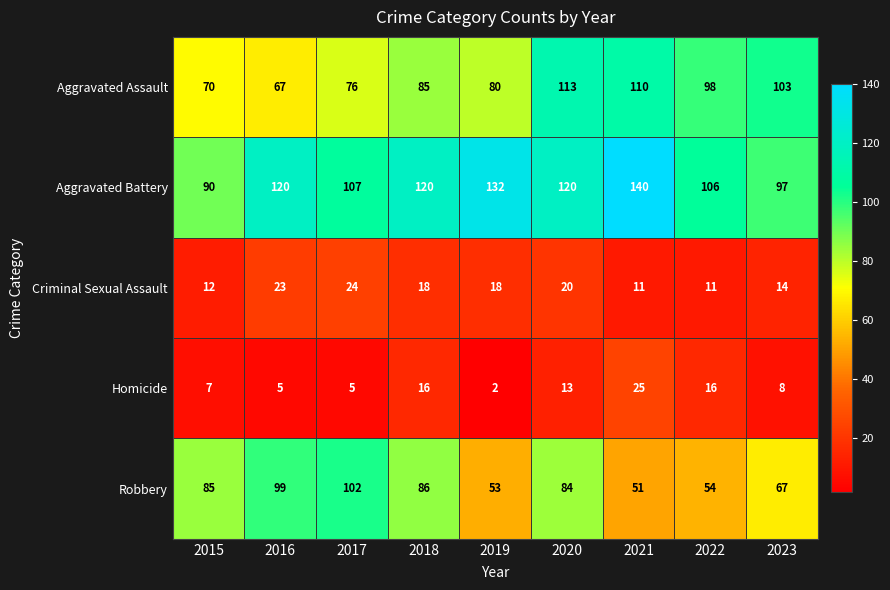

What is the difference between the highest and lowest values at 2018?

104